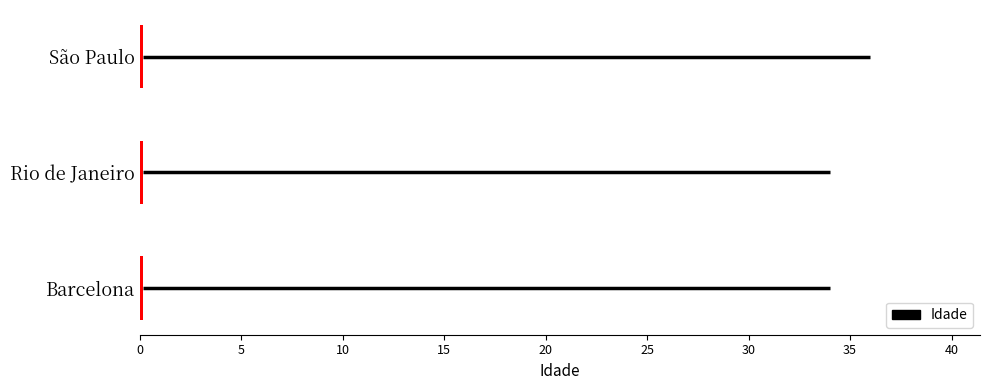

What is the label of the 2nd bar from the right?

Rio de Janeiro